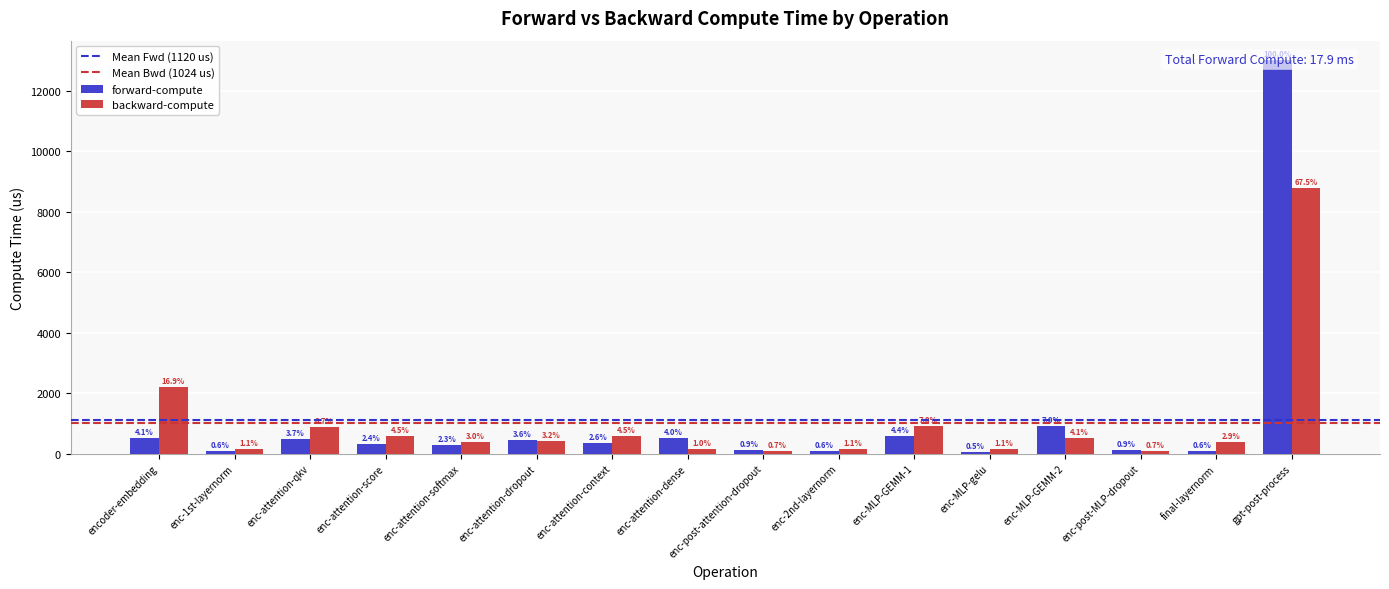

What are all the series names shown in the legend?

forward-compute, backward-compute